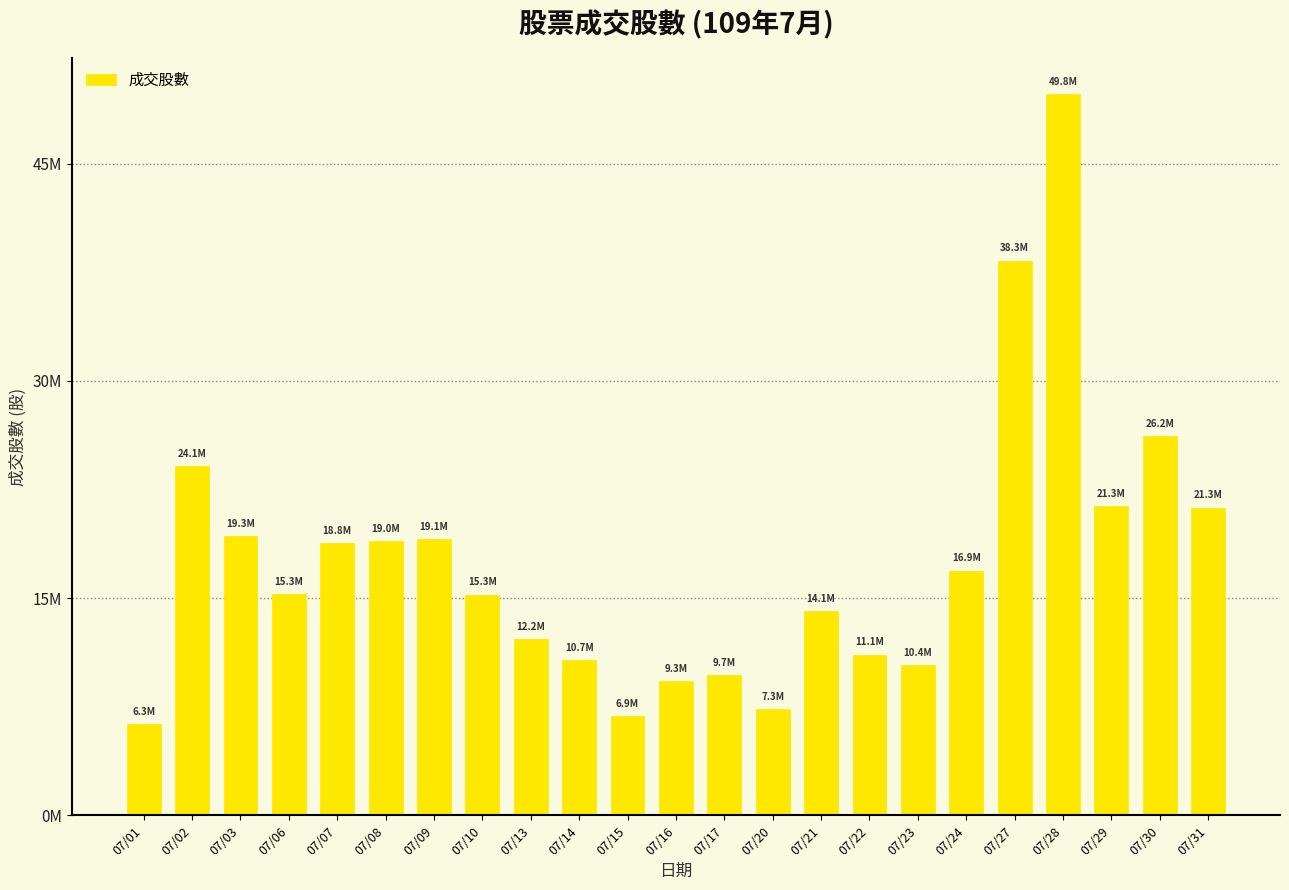

The chart shows a value of 10315622 at 07/08. True or false?

False